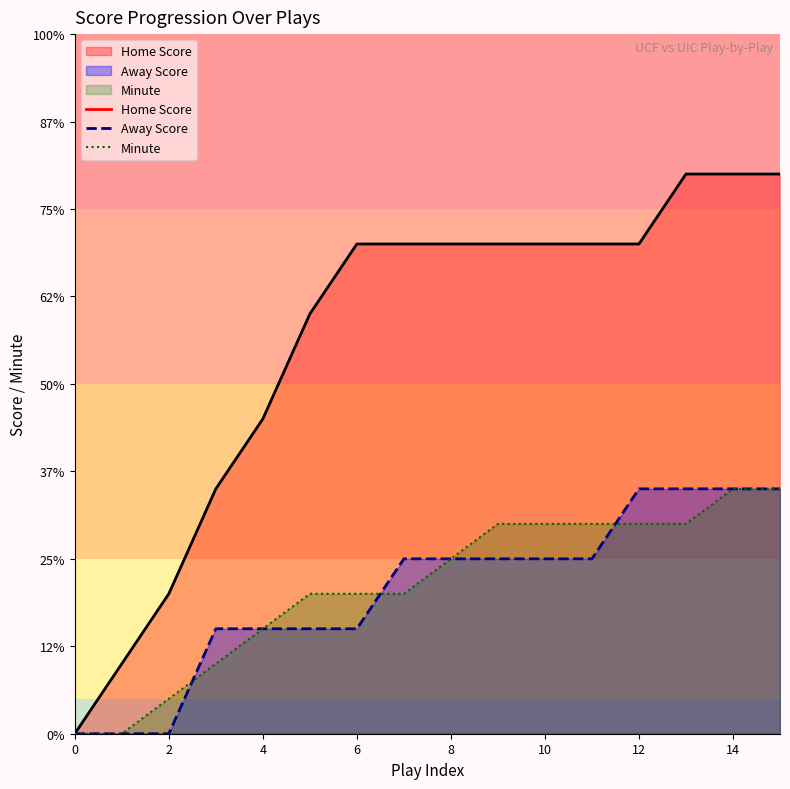

Read the Away Score value at 3.

3